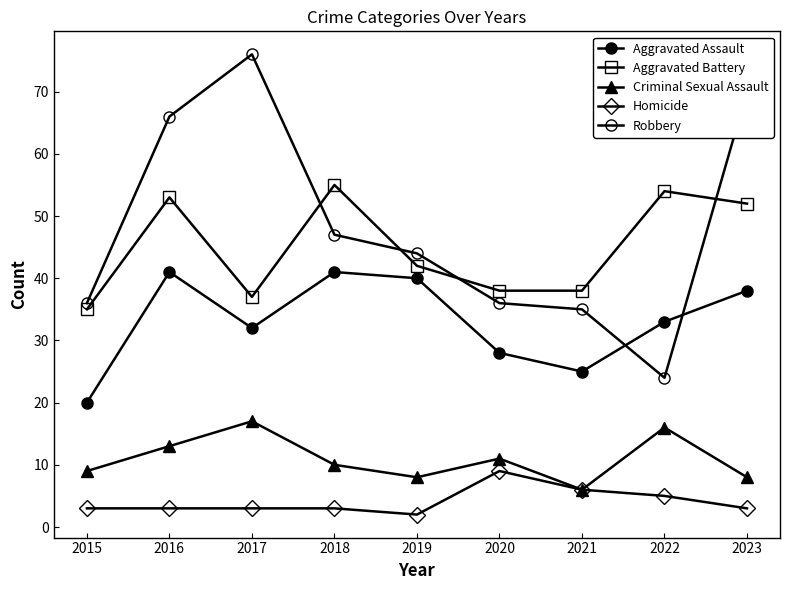

How many distinct data groups are displayed?

5